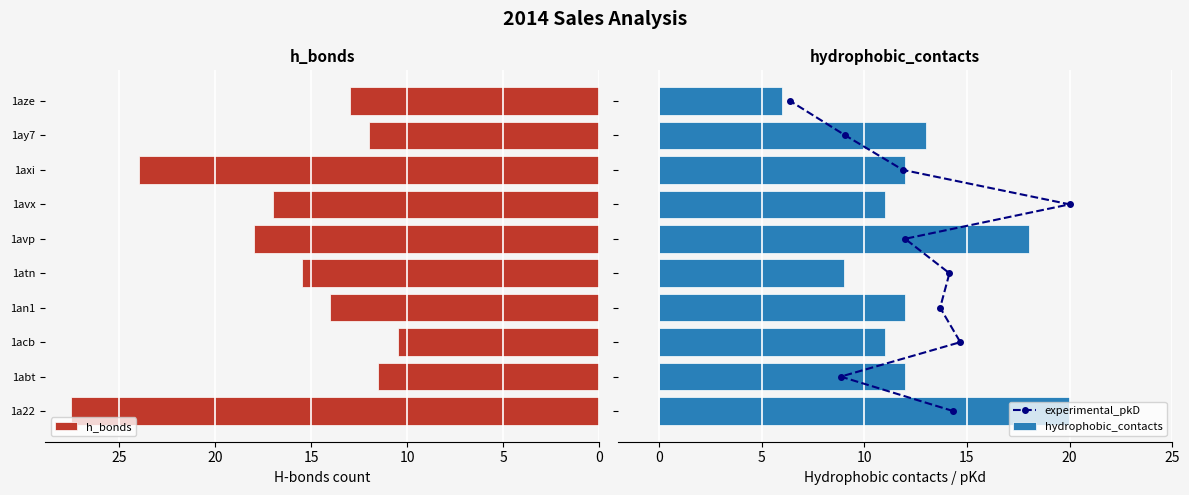

How many groups of bars are there?

10